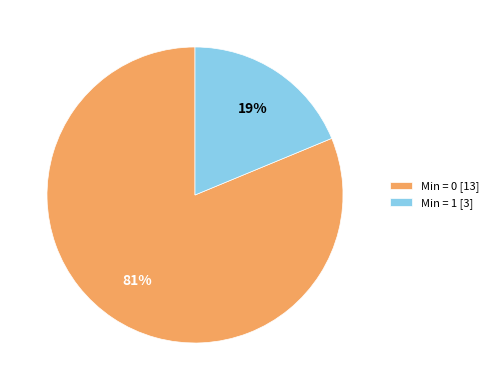

Approximately how many times larger is the value at Min = 0 [13] compared to Min = 1 [3]?

4.3